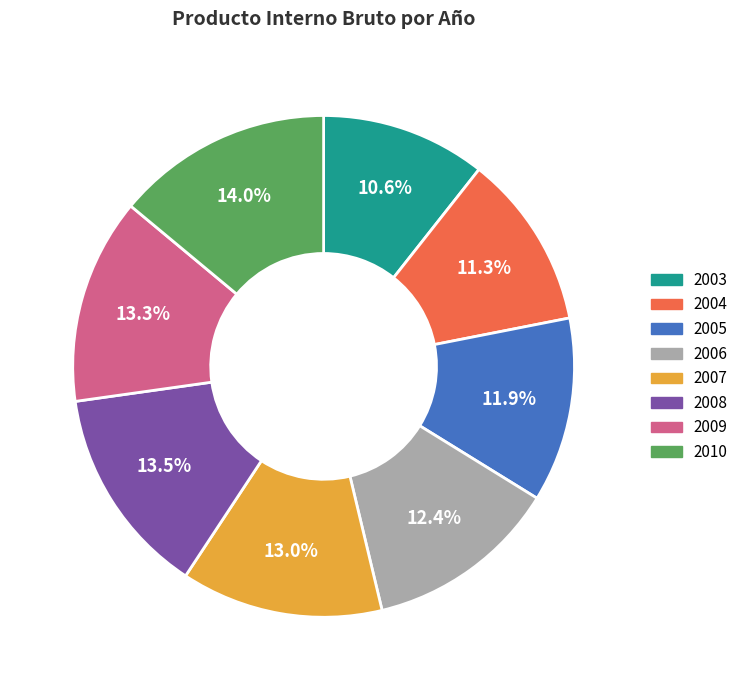

Does 2005 represent more than half of the total?

No